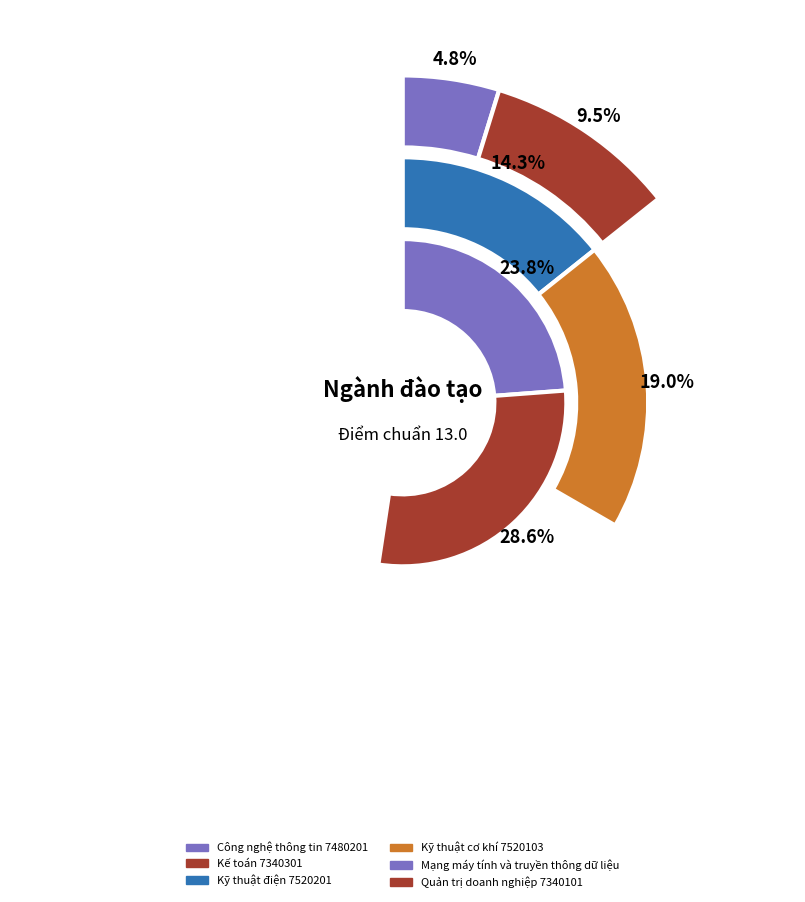

What is the largest slice in the pie chart?

Quản trị doanh nghiệp 7340101